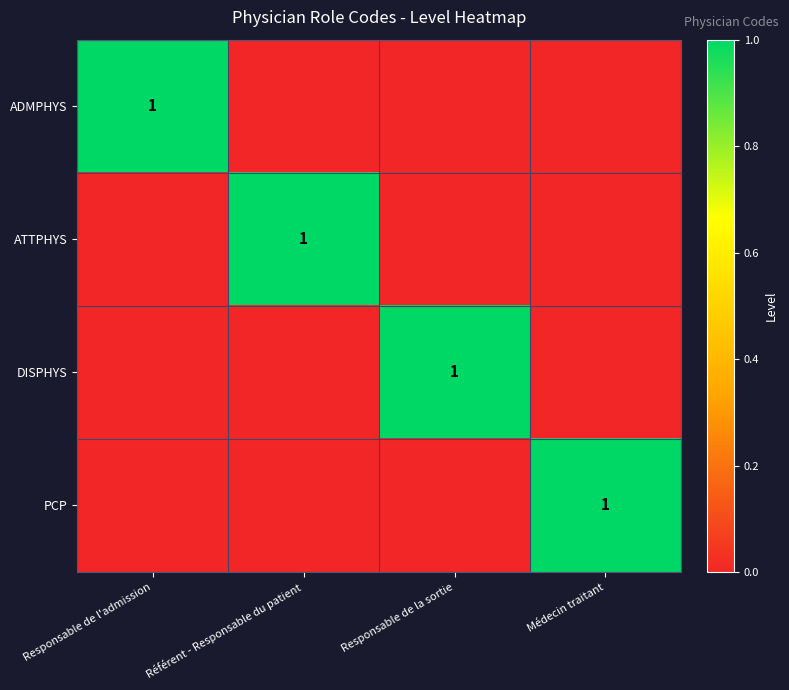

Is it true that ATTPHYS equals 1 at Référent - Responsable du patient?

True